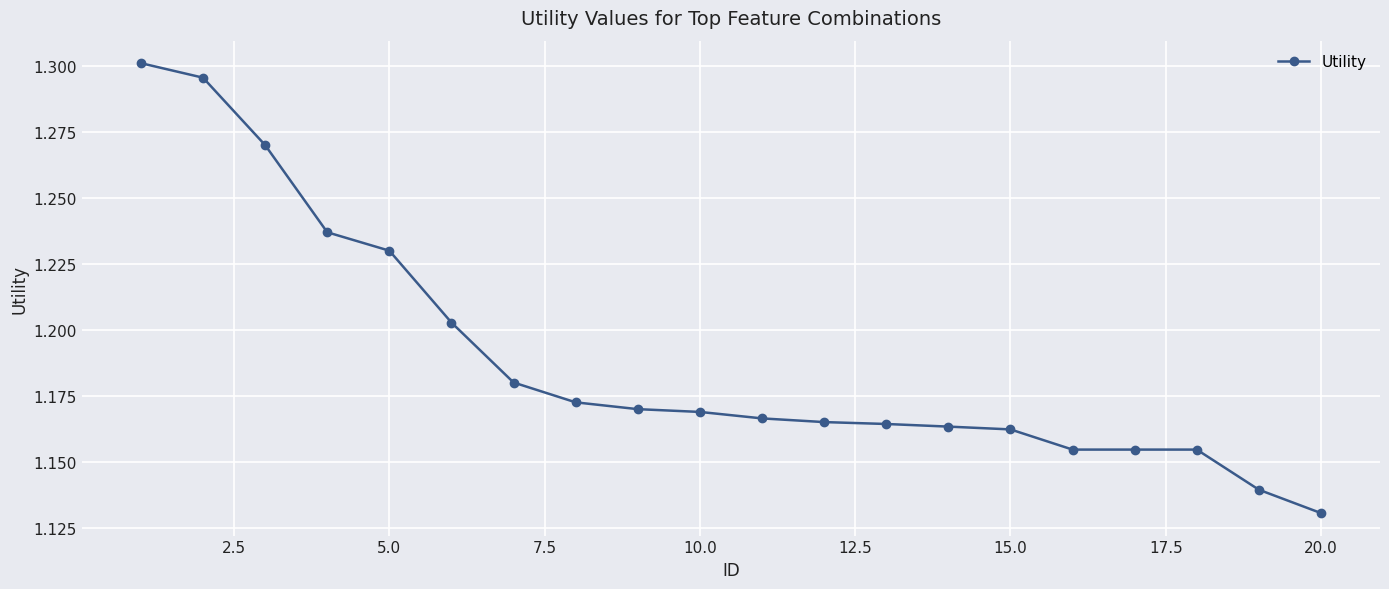

How many values are between 1 and 2?

20